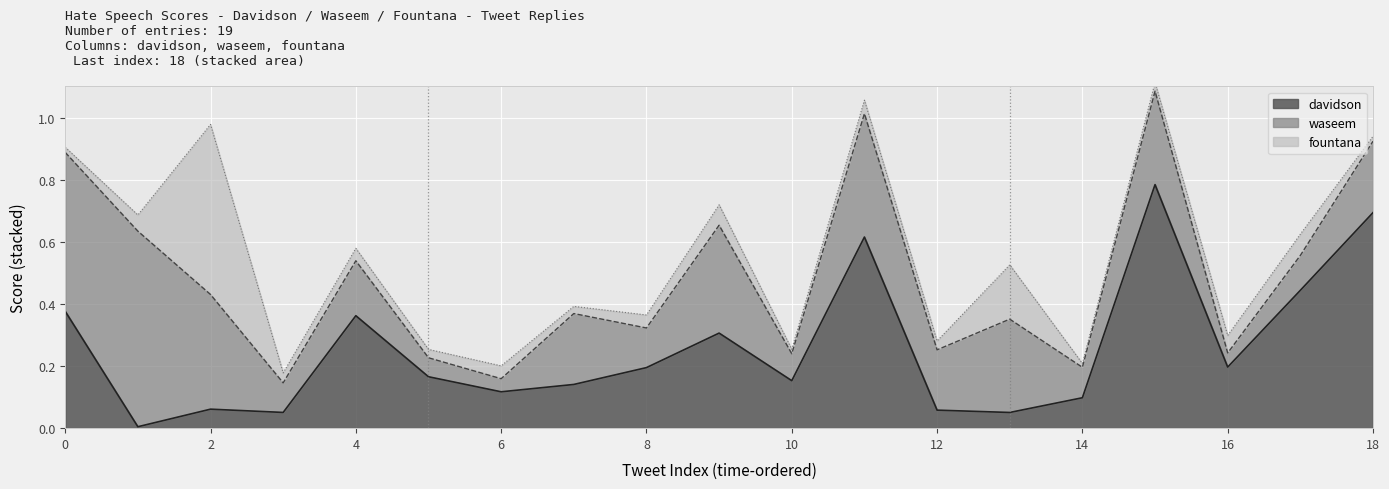

Which category has the lowest value in the davidson series?

1